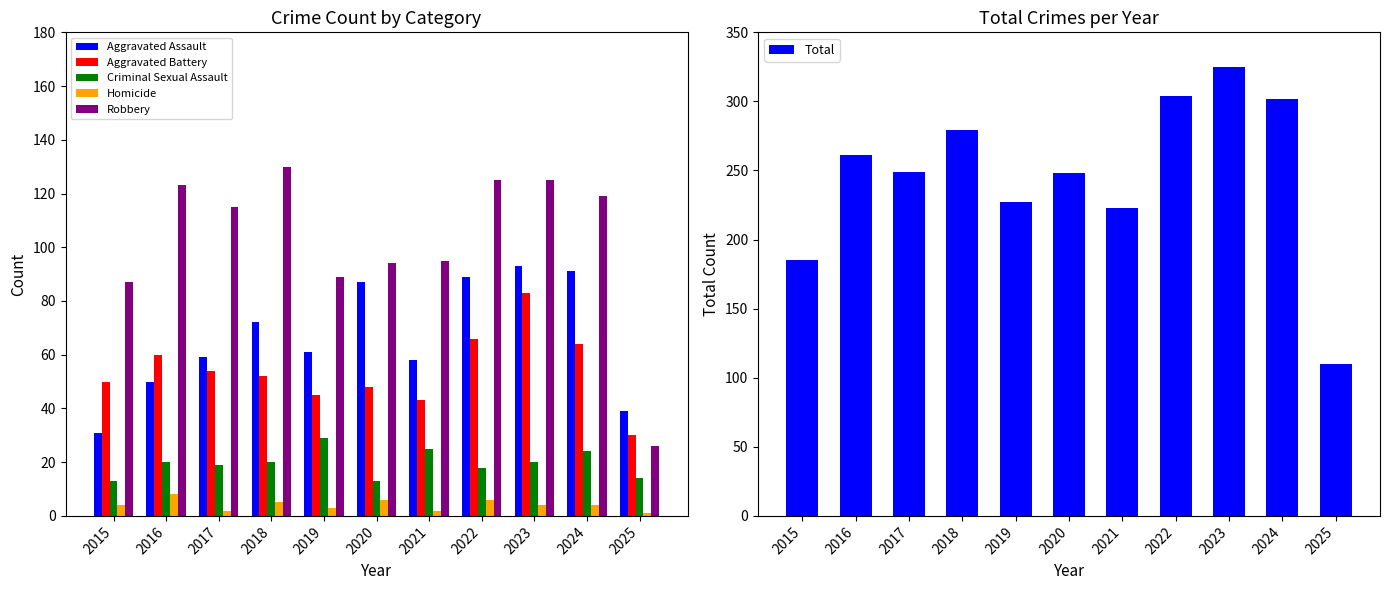

What is the total value across all series at 2022?

608